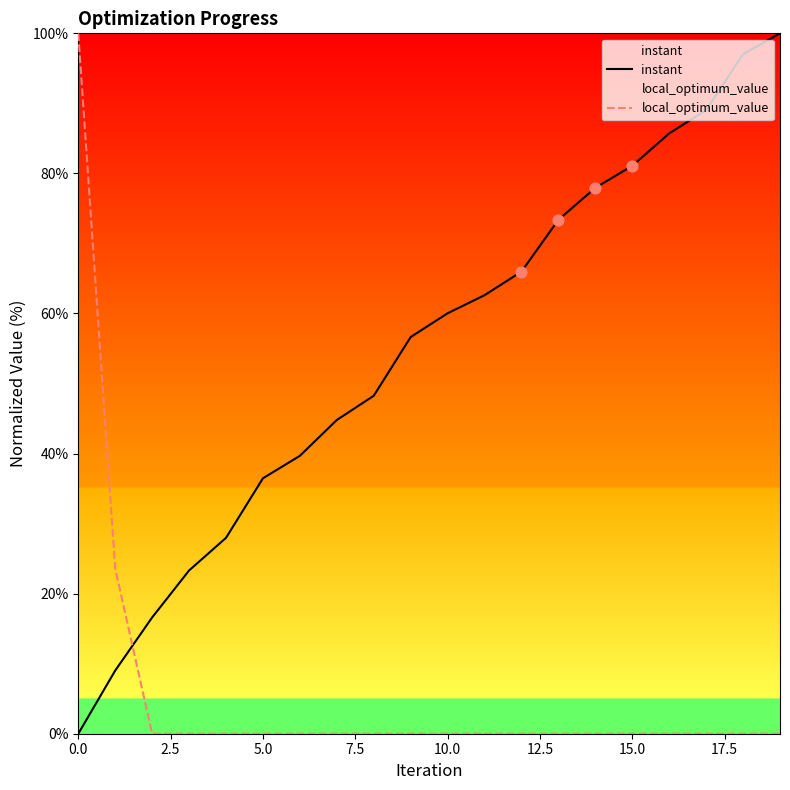

What is the total value across all series at 10.0?

60.0